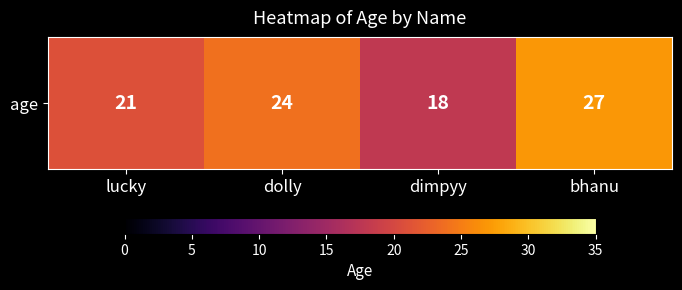

At which label does the data first exceed 24?

bhanu